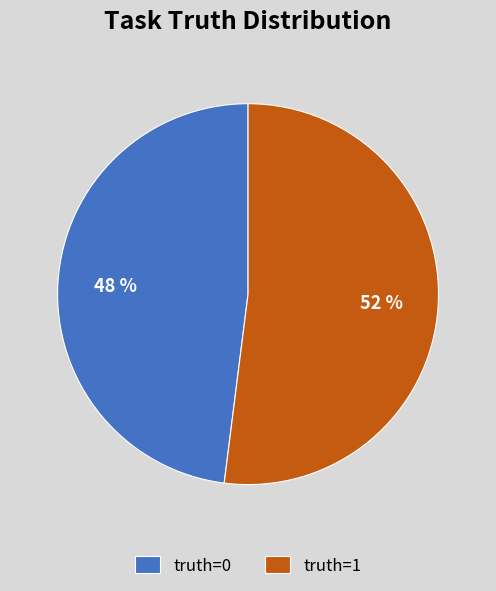

Is there any slice that represents more than half of the pie?

Yes